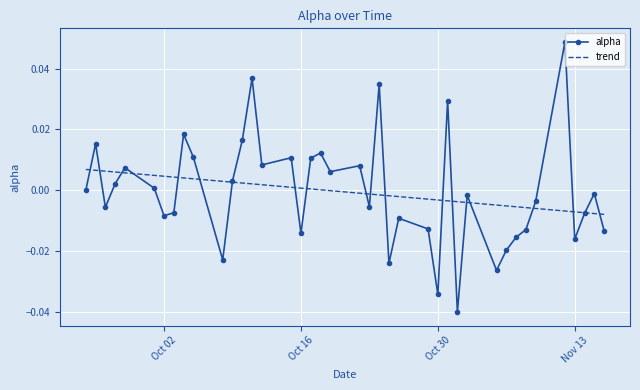

Which series has the widest spread of values?

alpha